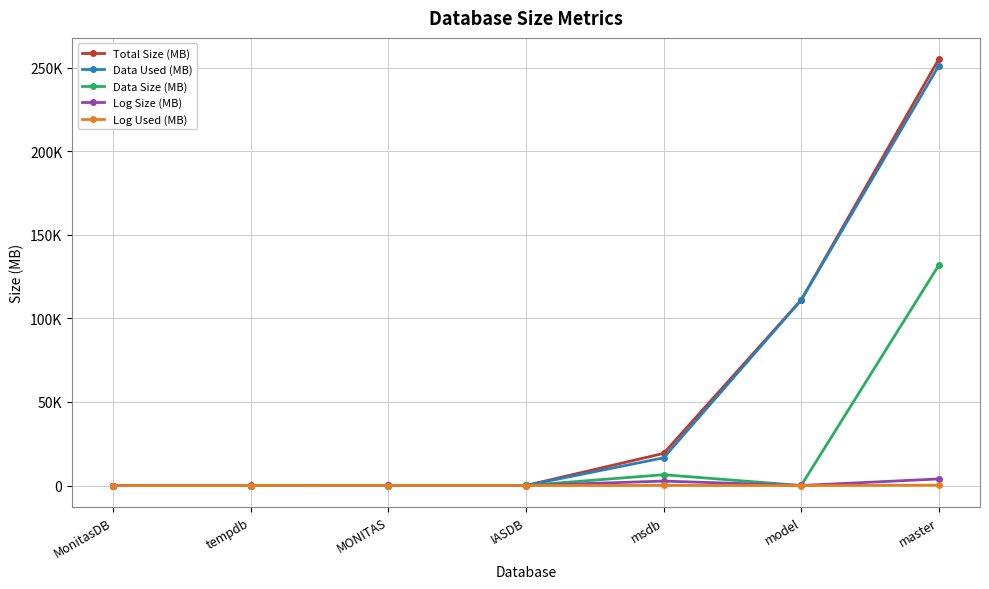

How many data points in Log Size (MB) are less than 24?

3